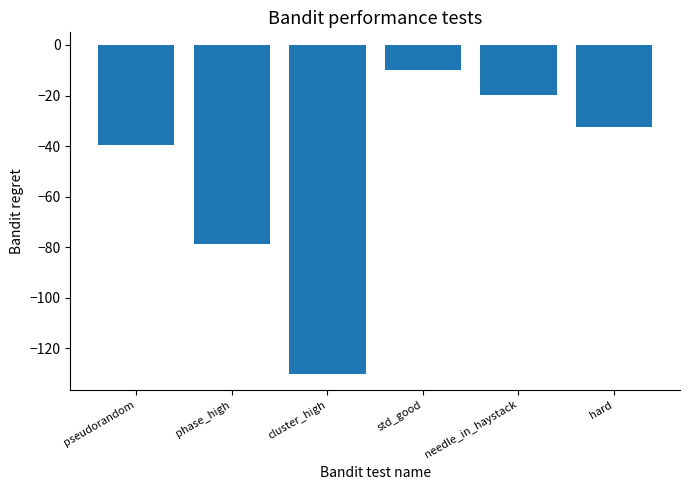

What is the sum of all values?

-310.2